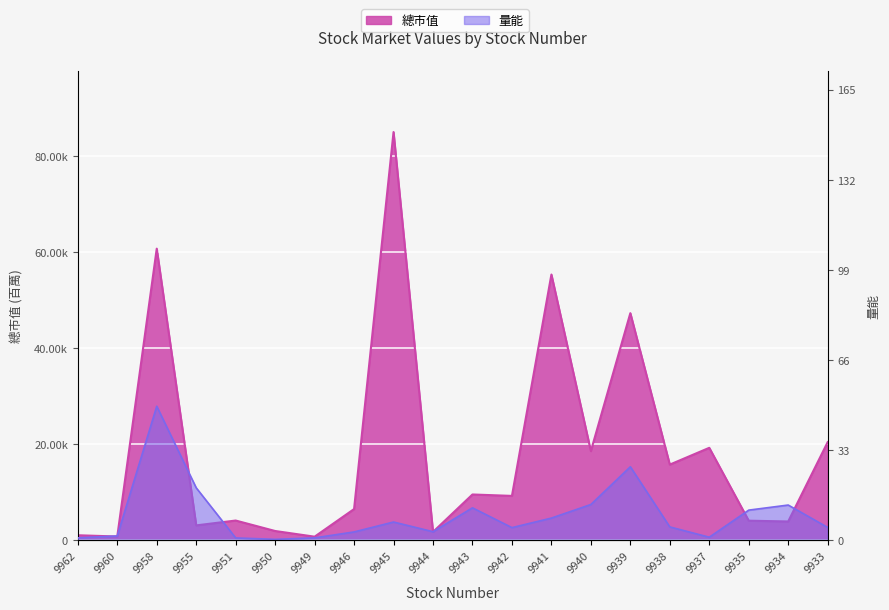

Where is the first local minimum for 總市值?

9960